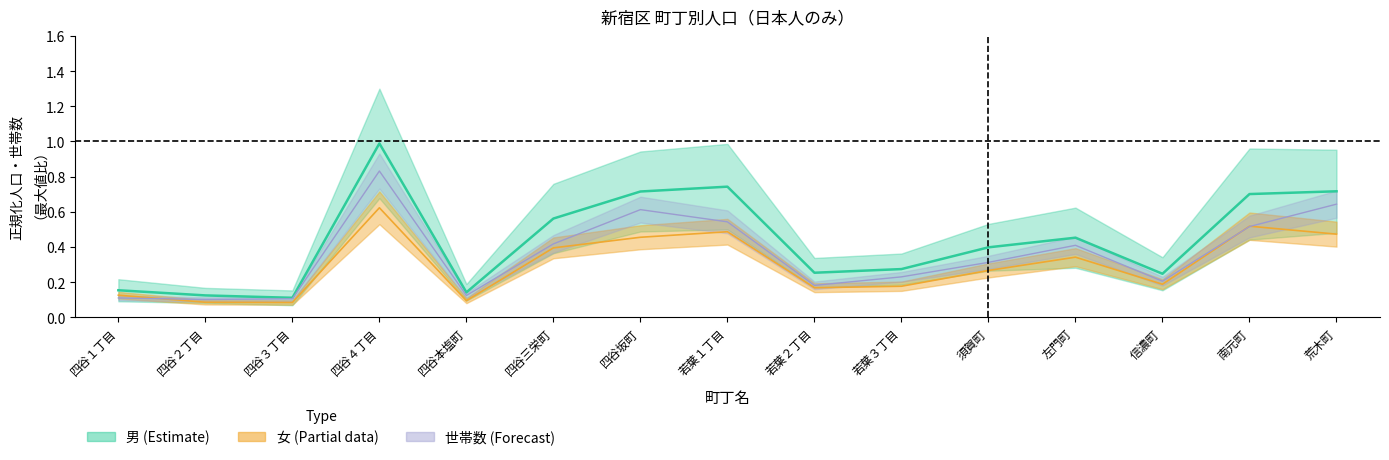

At which label does 計 reach its peak?

四谷４丁目